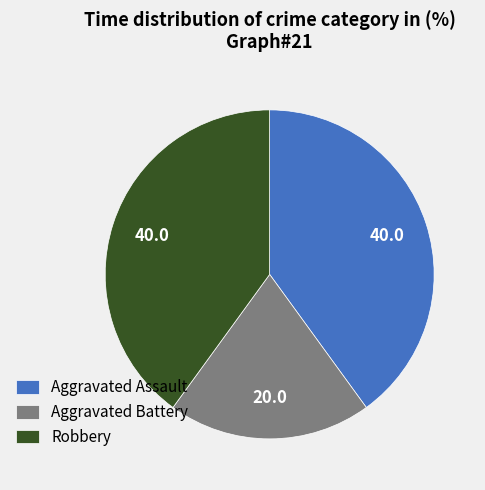

Which slice is the smallest?

Aggravated Battery